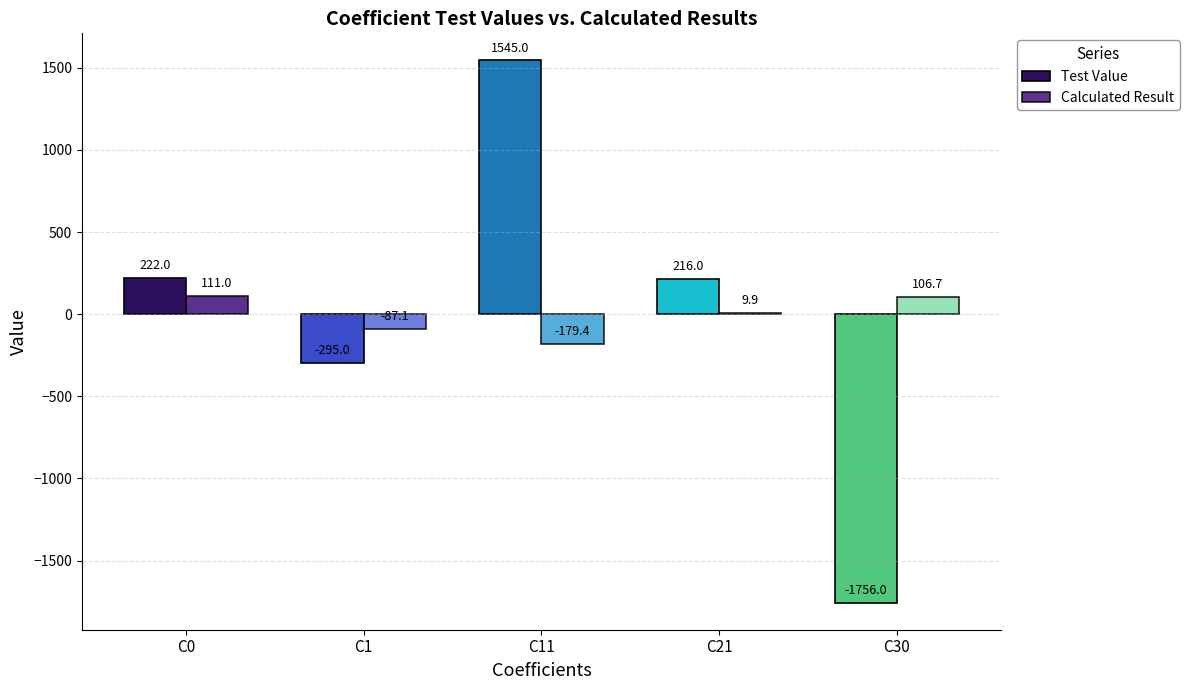

The Calculated Result series shows 111.0 at C0. True or false?

True